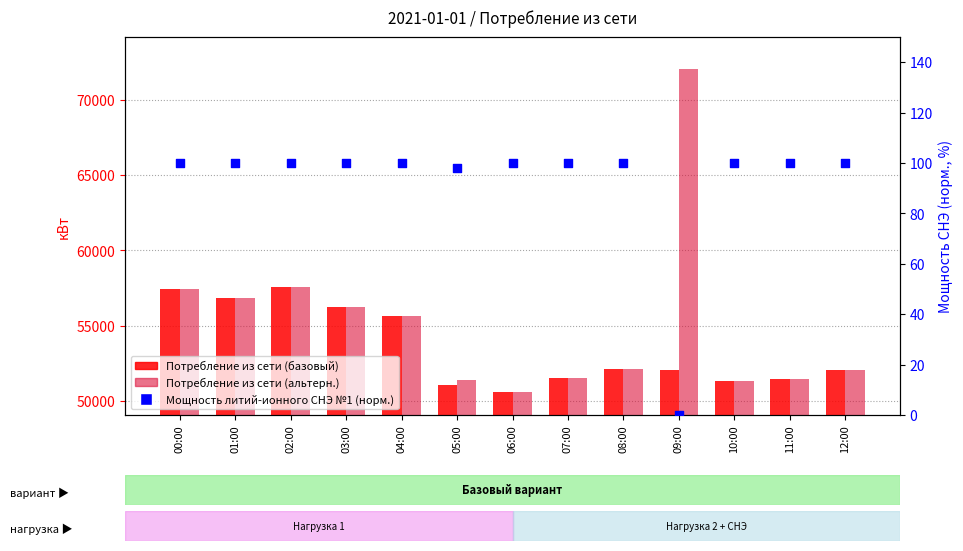

Is the value of Потребление из сети (альтерн.) at 00:00 greater than the value of Потребление из сети (базовый) at 11:00?

Yes